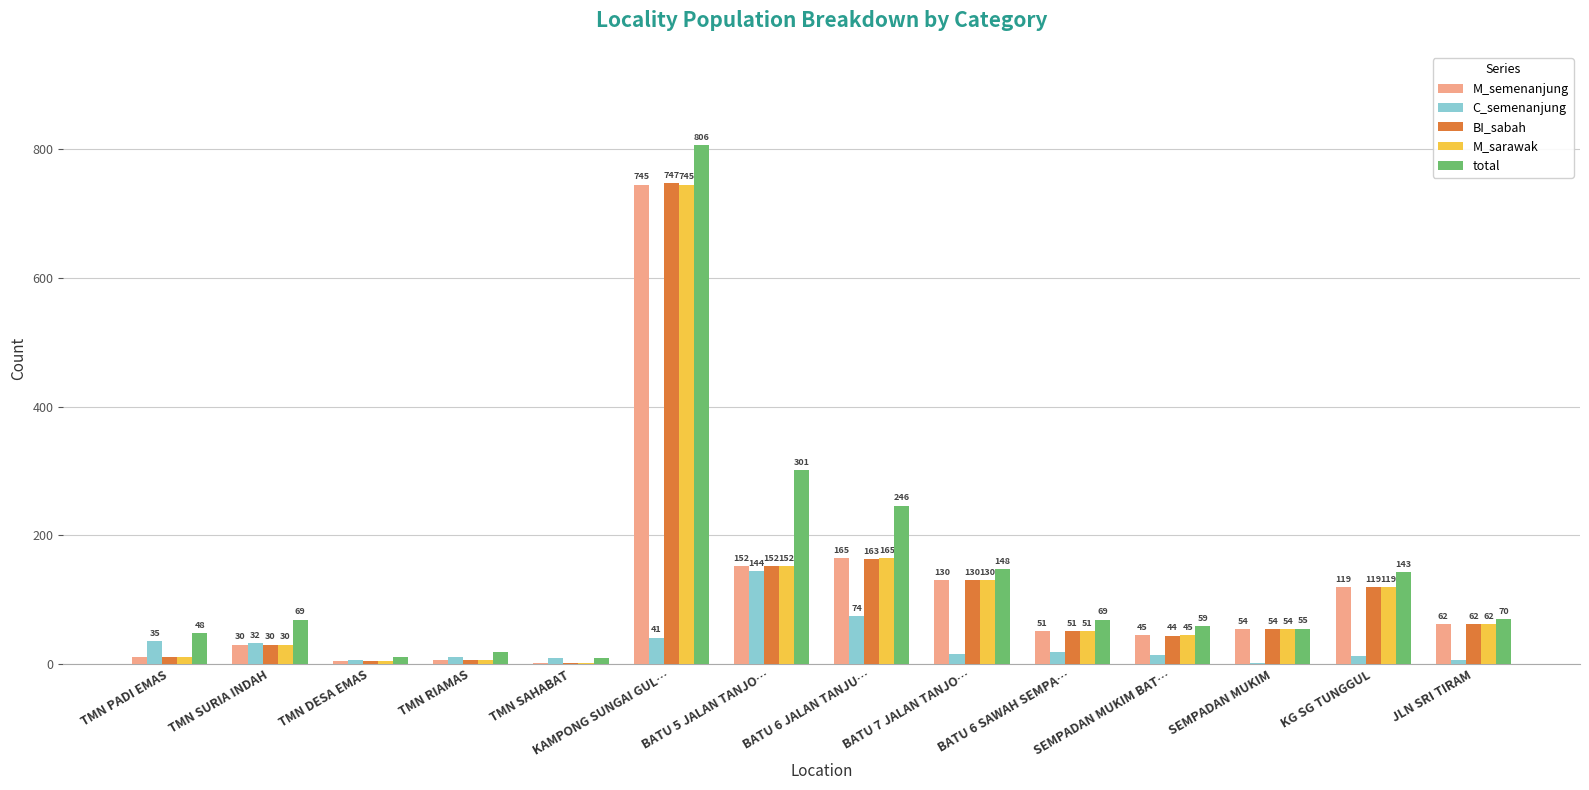

Reading right to left, transcribe all the data shown in this chart.

M_semenanjung: 62	119	54	45	51	130	165	152	745	1	7	4	30	11
C_semenanjung: 7	13	1	14	18	16	74	144	41	9	11	7	32	35
BI_sabah: 62	119	54	44	51	130	163	152	747	1	7	4	30	11
M_sarawak: 62	119	54	45	51	130	165	152	745	1	7	4	30	11
total: 70	143	55	59	69	148	246	301	806	10	19	11	69	48